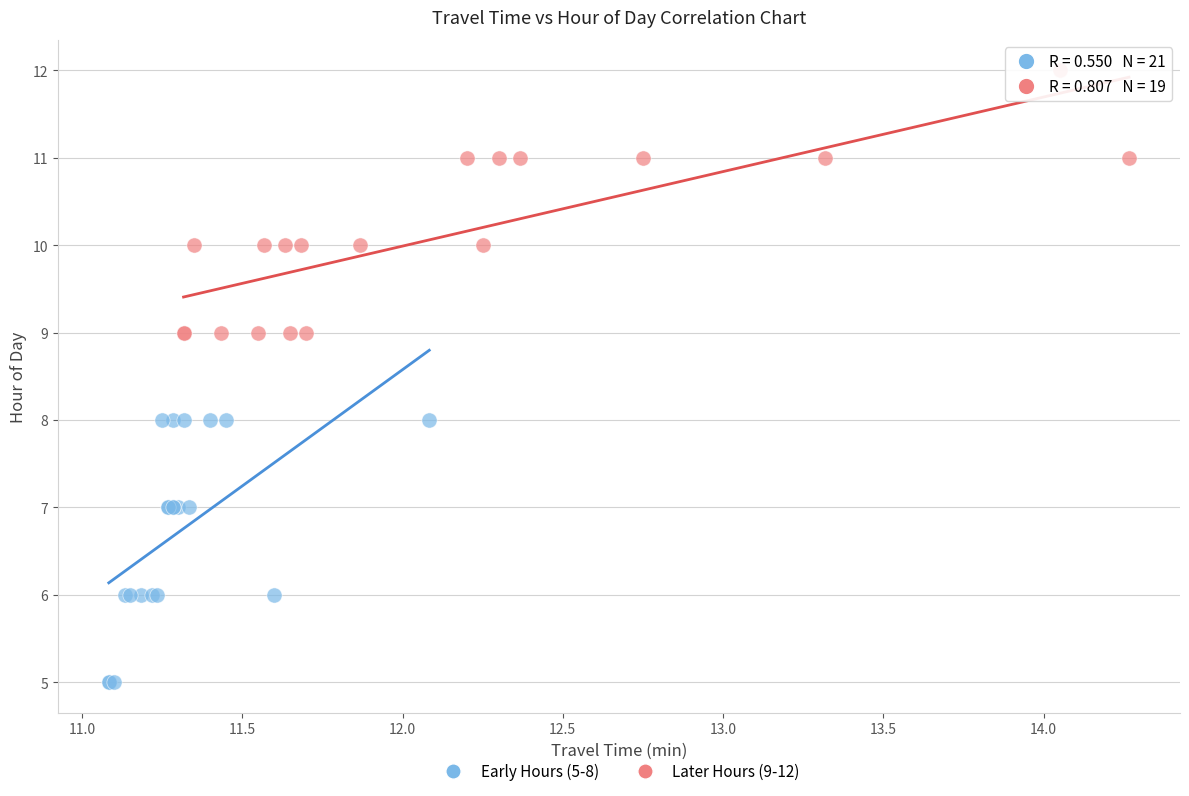

Which series reaches the minimum Y coordinate?

Early Hours (5-8)